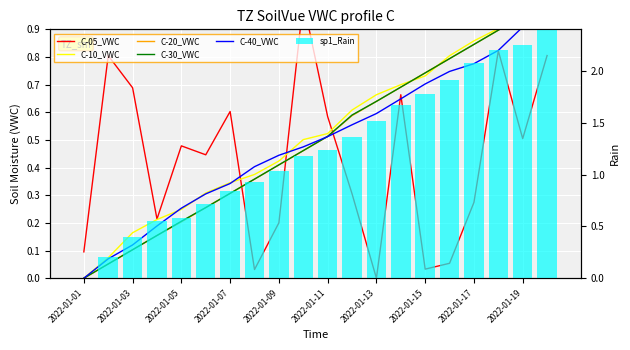

What is the average value of the C-40_VWC series?

0.5